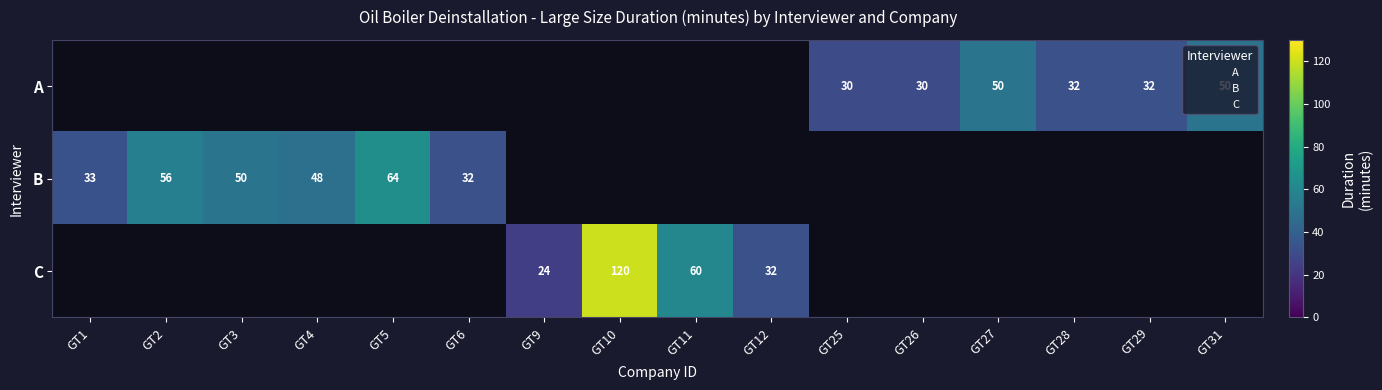

Rank the categories by C value from highest to lowest.

GT10, GT11, GT12, GT9, GT25, GT26, GT27, GT28, GT29, GT31, GT1, GT2, GT3, GT4, GT5, GT6